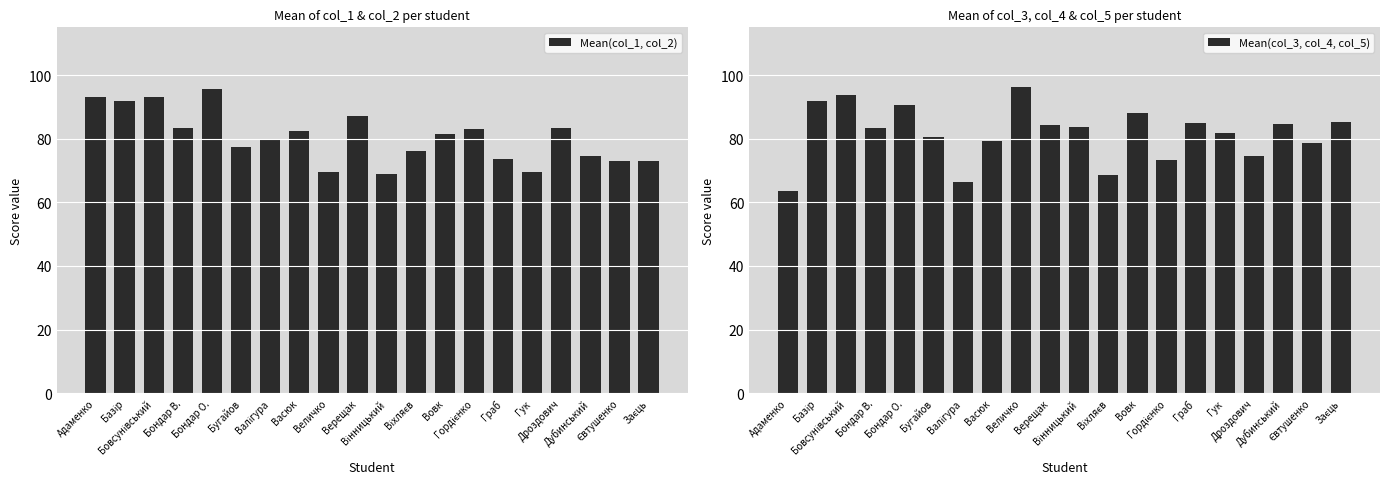

Between Дубинський and Дроздович, which is larger?

Дроздович